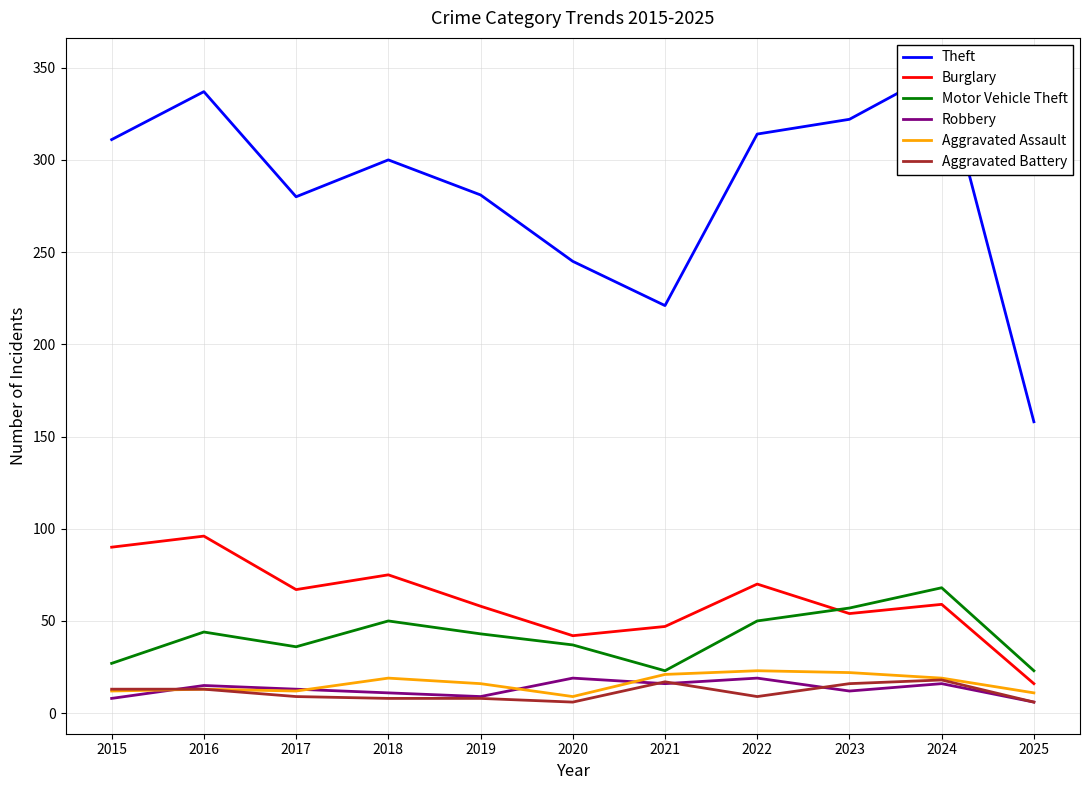

How many categories are shown in the chart?

11